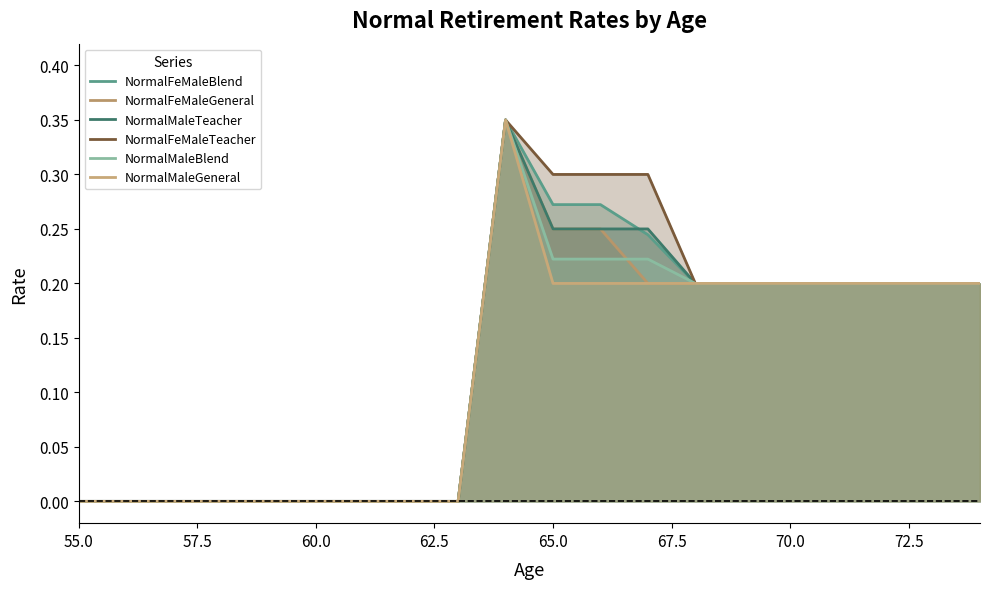

What is the maximum value for NormalMaleBlend?

0.3